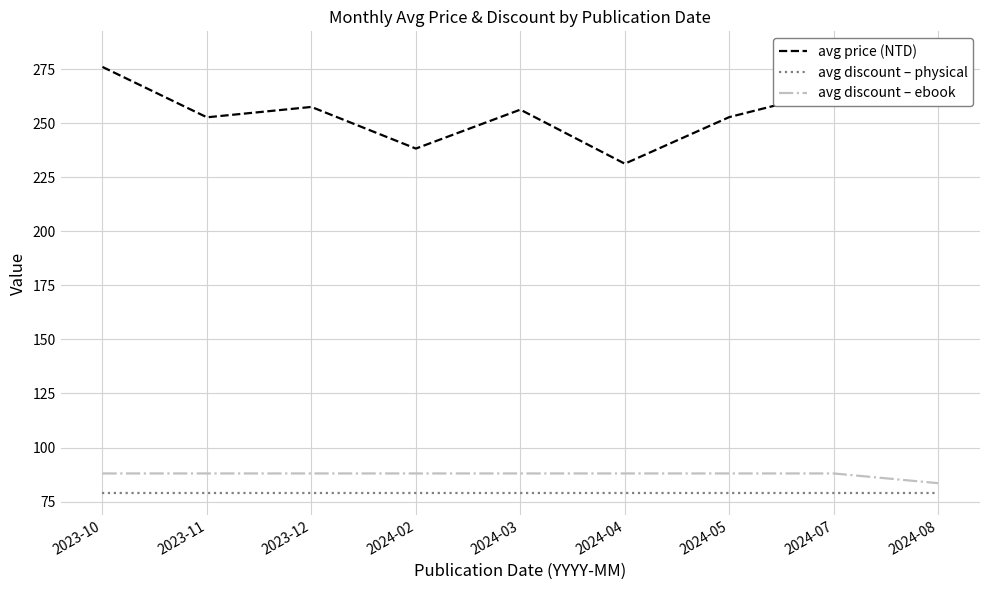

What is the maximum value for avg price (NTD)?

282.3